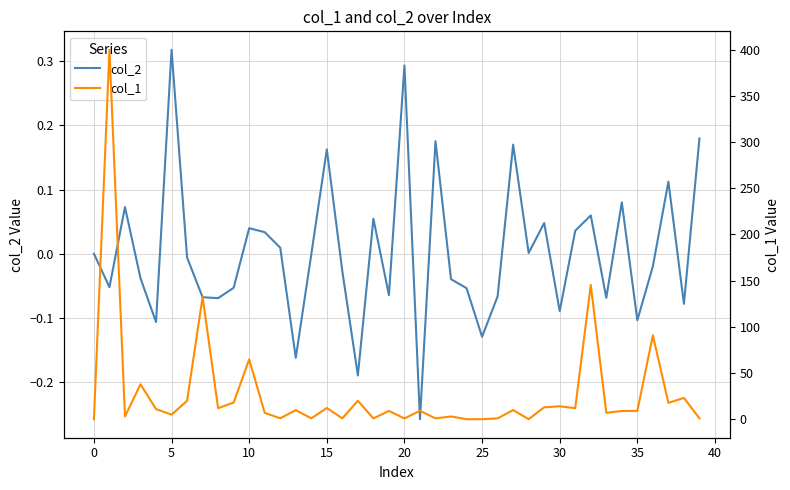

What is the greatest value displayed?

399.9